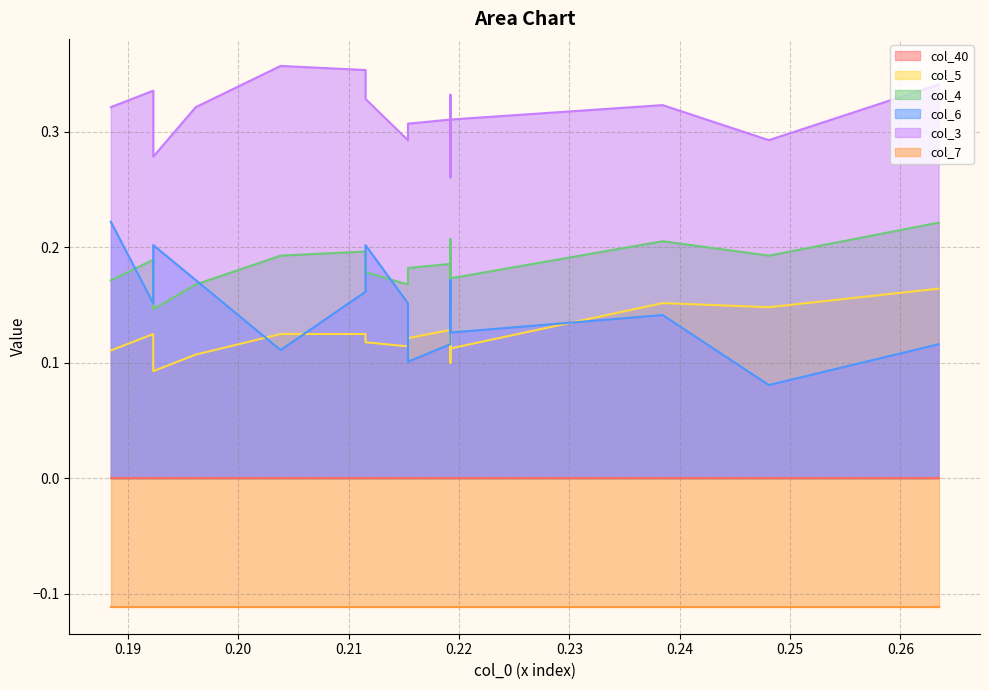

How many distinct data groups are displayed?

6